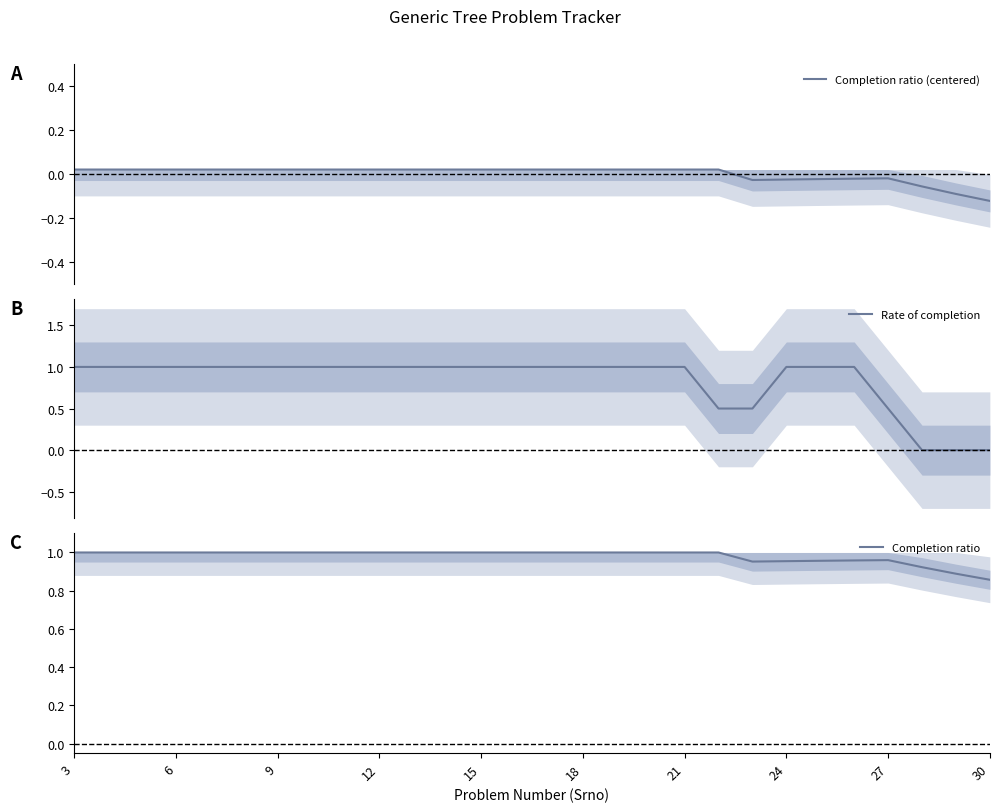

True or false: Rate of completion has more than 0 interior local peaks.

False